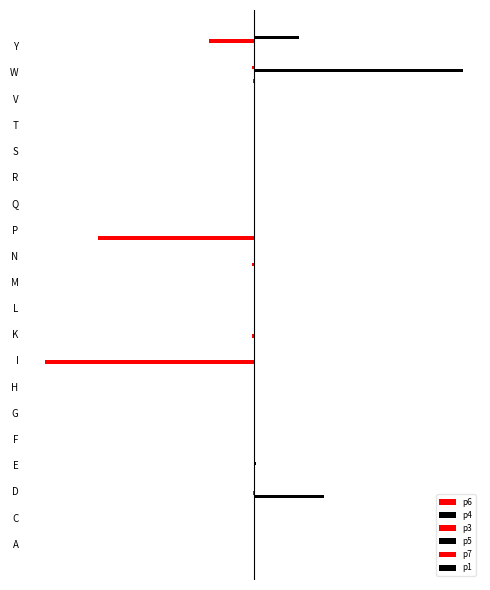

How many values in the p3 series are below 0?

7